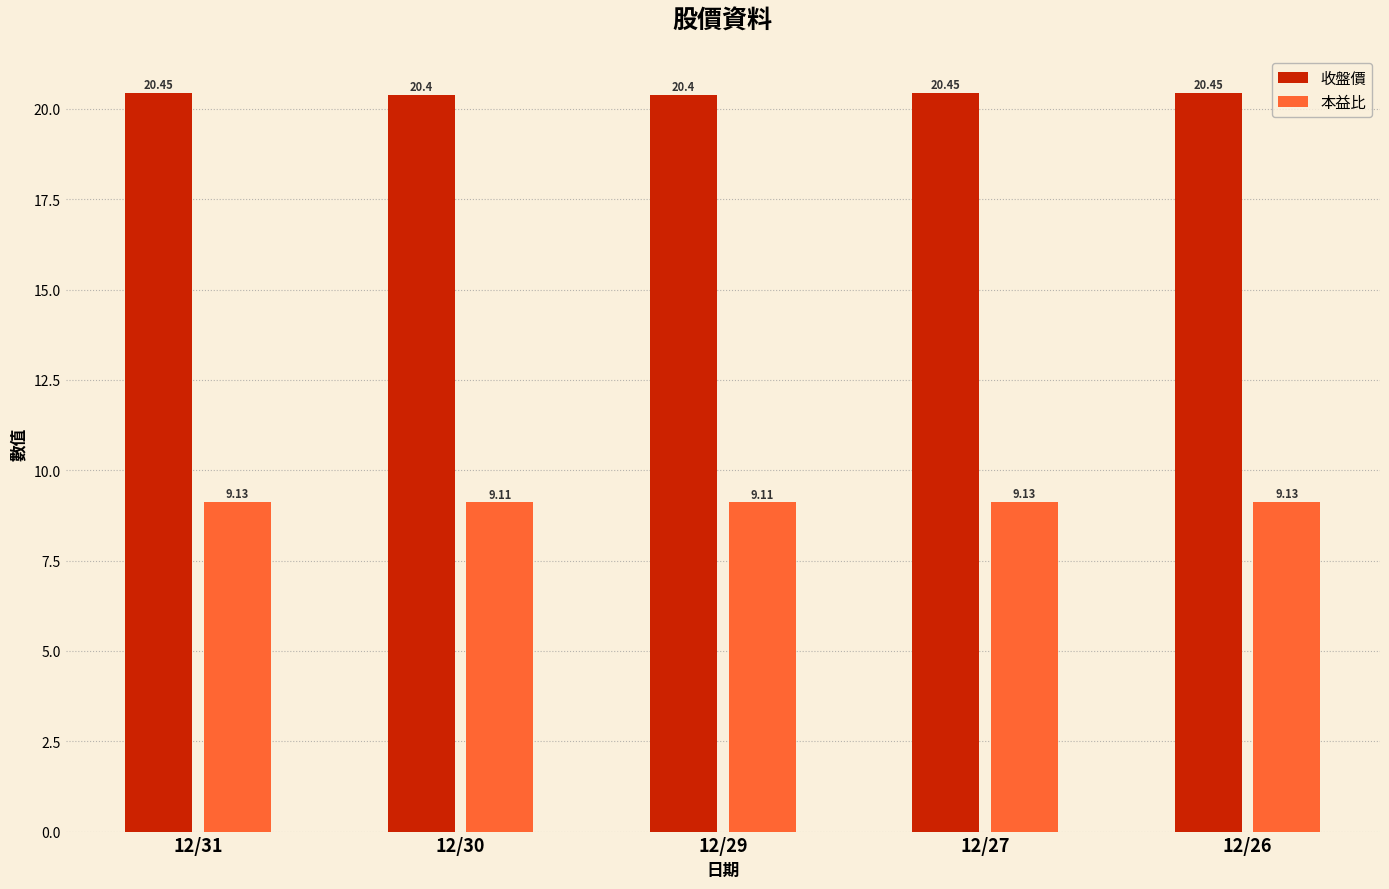

True or false: 本益比 has a value of 9.1 at 12/31.

True